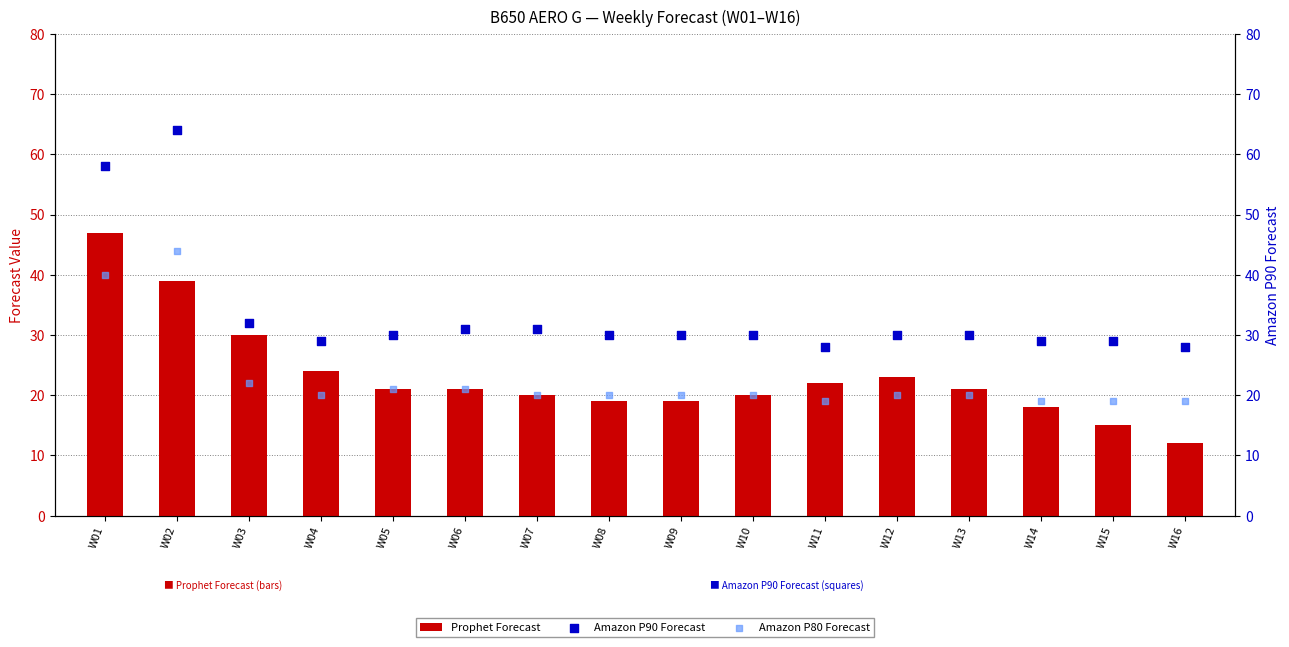

At how many categories does at least one series exceed 48?

2